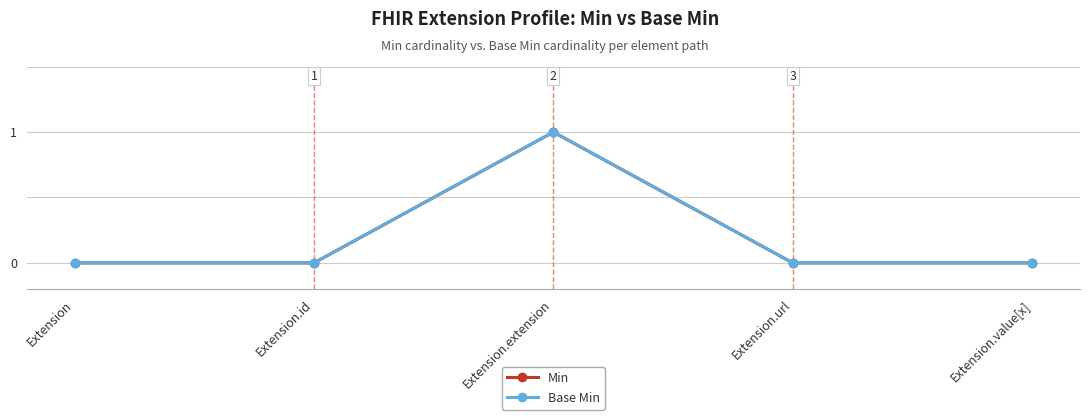

Is this an area chart (filled region under the line)?

No